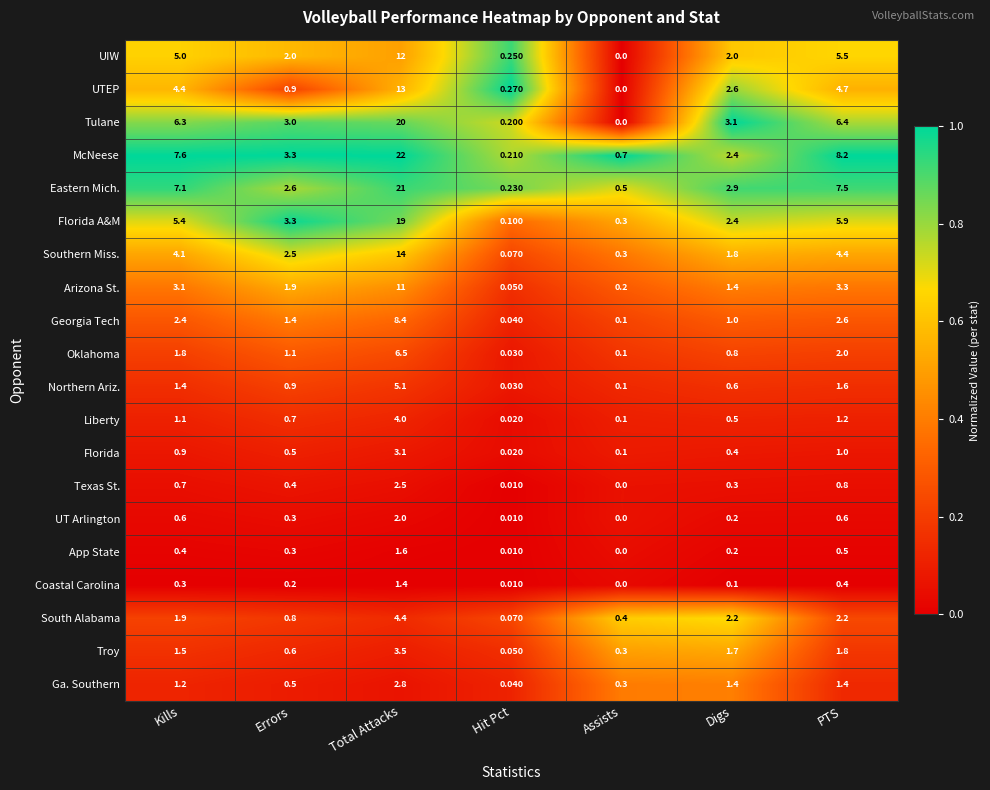

What is the difference between the highest and lowest values at Hit Pct?

0.3